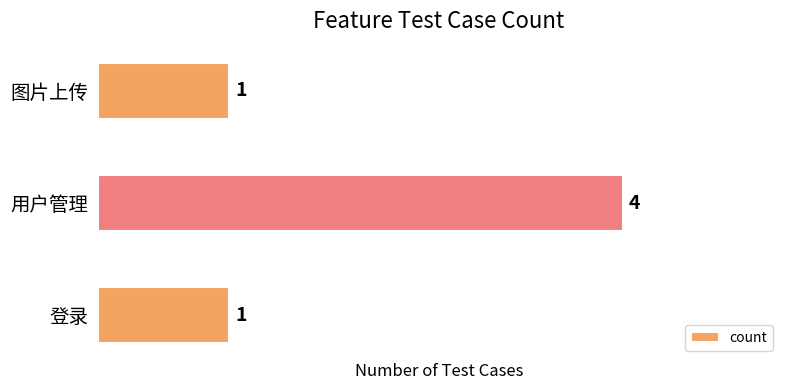

What is the difference between the maximum and minimum values?

3